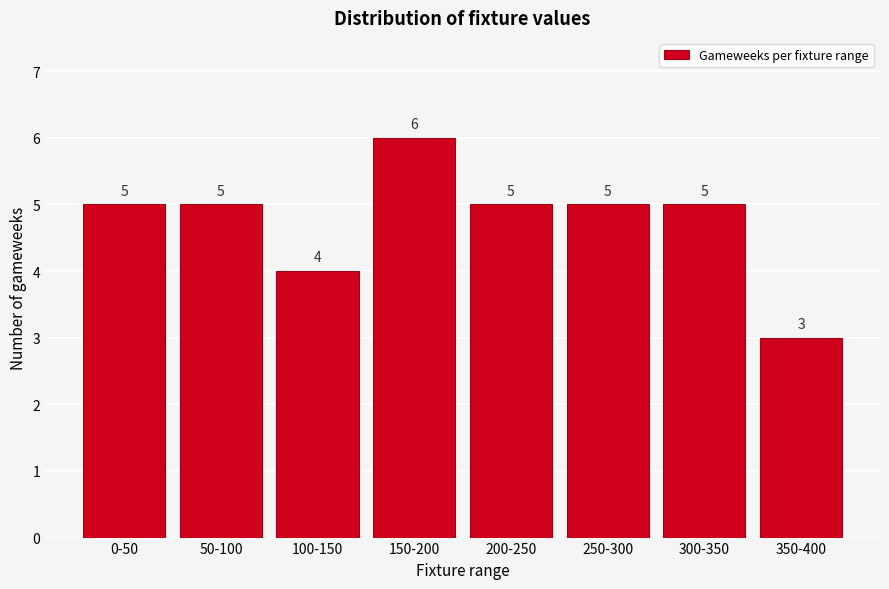

Reading left to right, list all the values displayed in this chart.

0-50=5	50-100=5	100-150=4	150-200=6	200-250=5	250-300=5	300-350=5	350-400=3